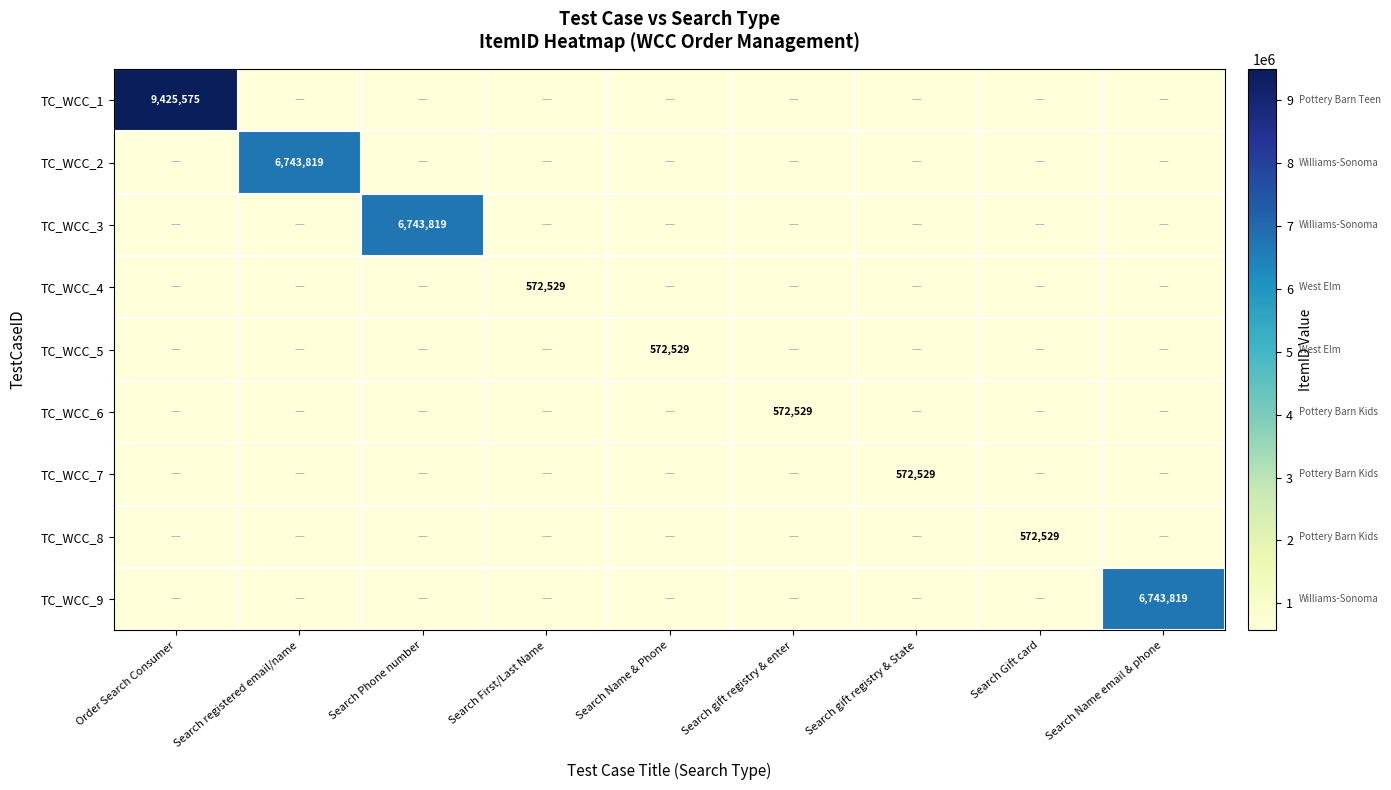

Is it true that TC_WCC_5 equals 572529 at Search Name & Phone?

True